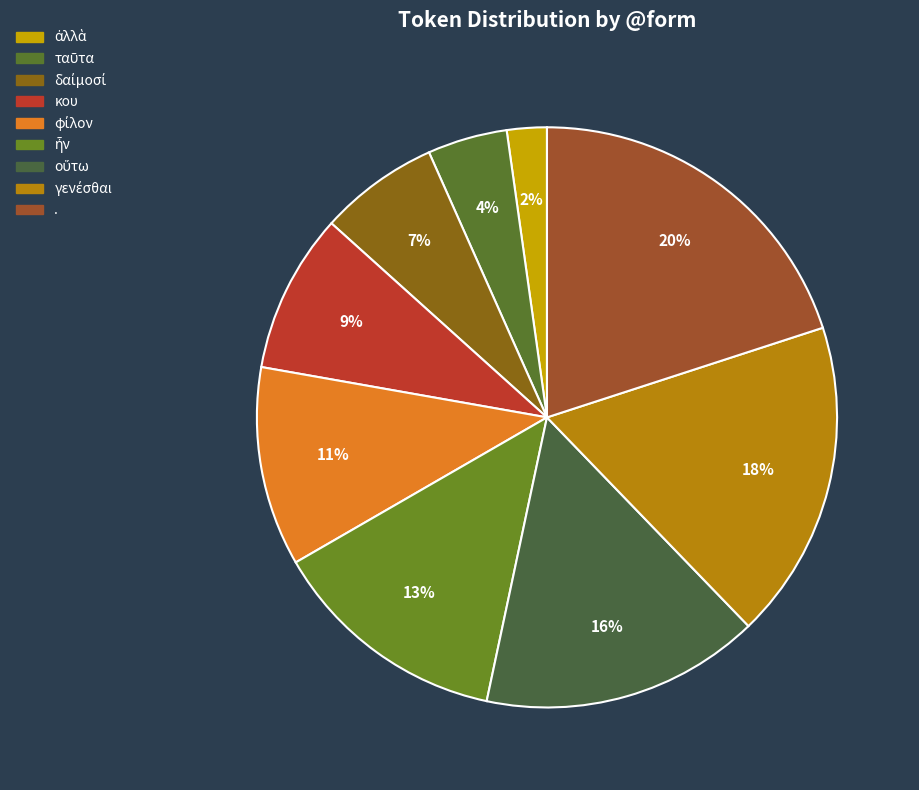

Which slice is the largest?

.